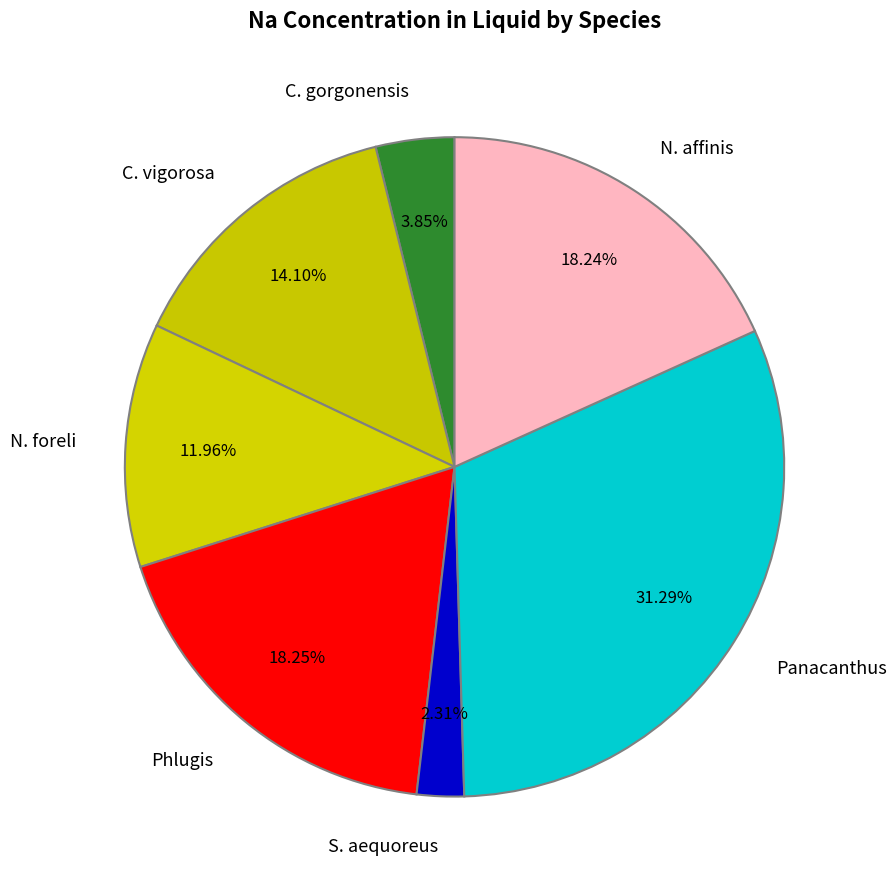

Which category has the biggest portion of the pie?

Panacanthus